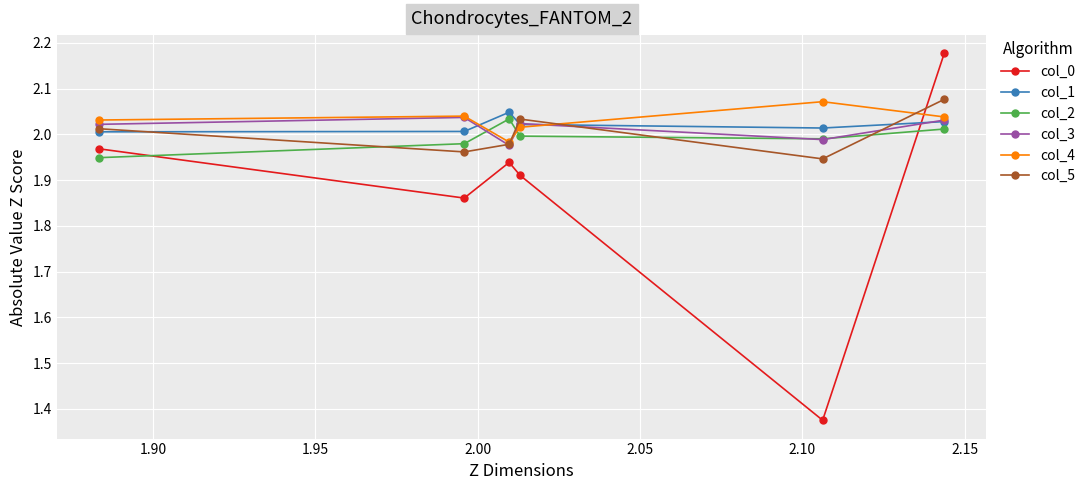

Which series has the largest total across all categories?

col_4